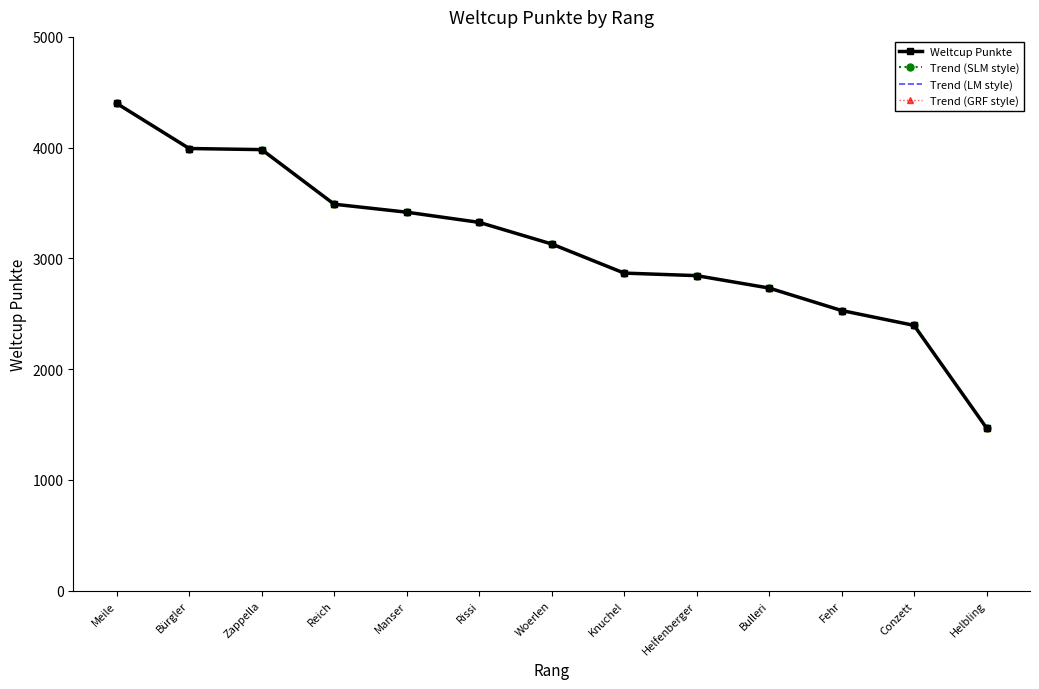

What are all the series names shown in the legend?

Weltcup Punkte, Trend (SLM style), Trend (LM style), Trend (GRF style)